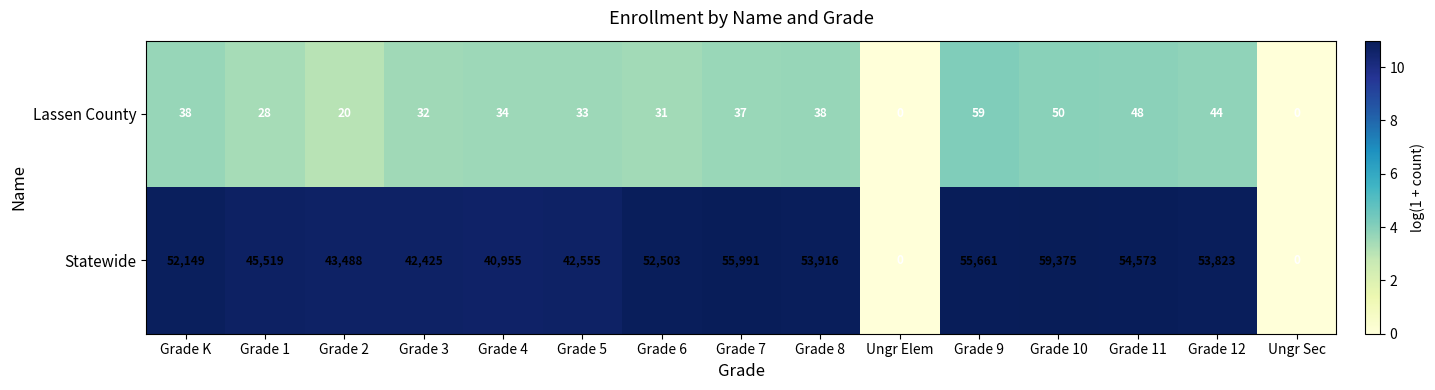

Is the value of Lassen County at Grade 3 greater than the value of Statewide at Grade 10?

No